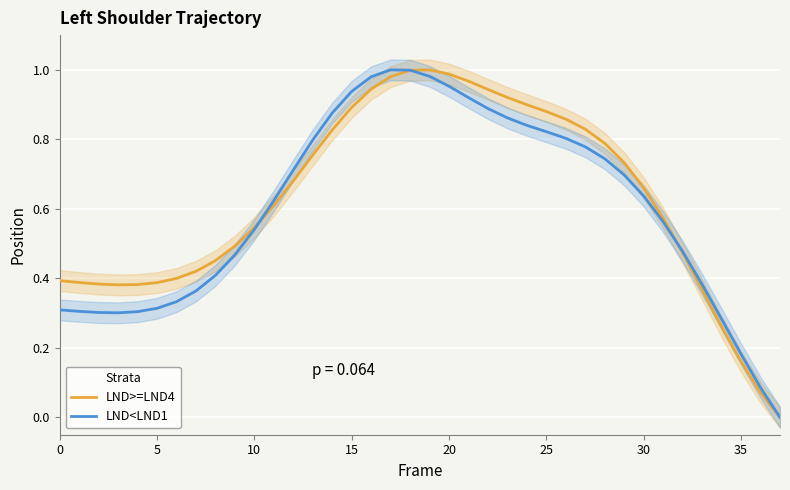

How many times do LND<LND1 and LND>=LND4 cross each other?

3